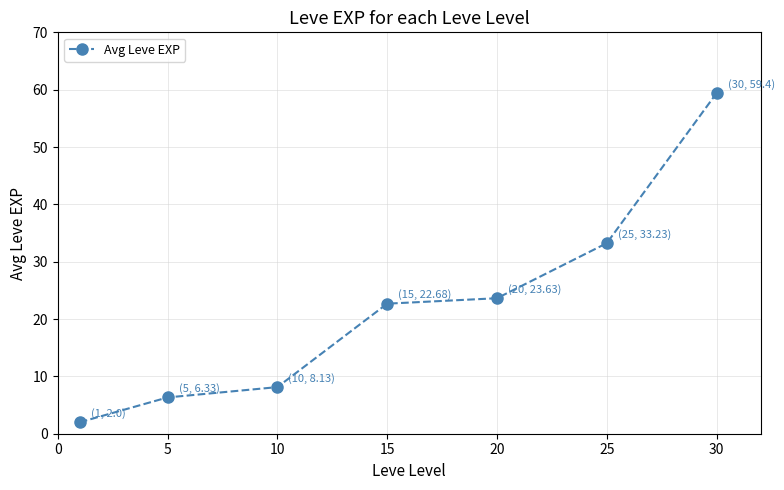

True or false: there are more than 2 points higher than both neighbors.

False